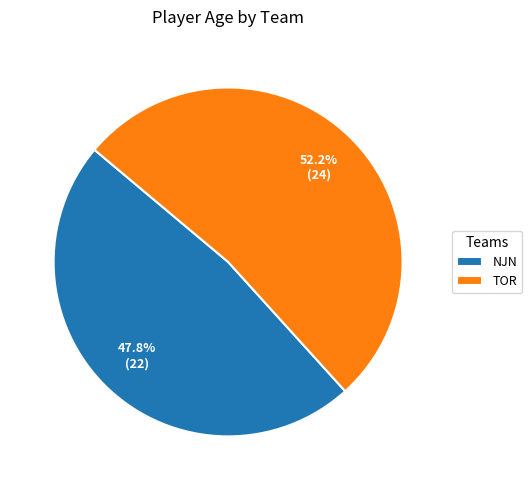

Approximately how many times larger is the value at NJN compared to TOR?

0.9